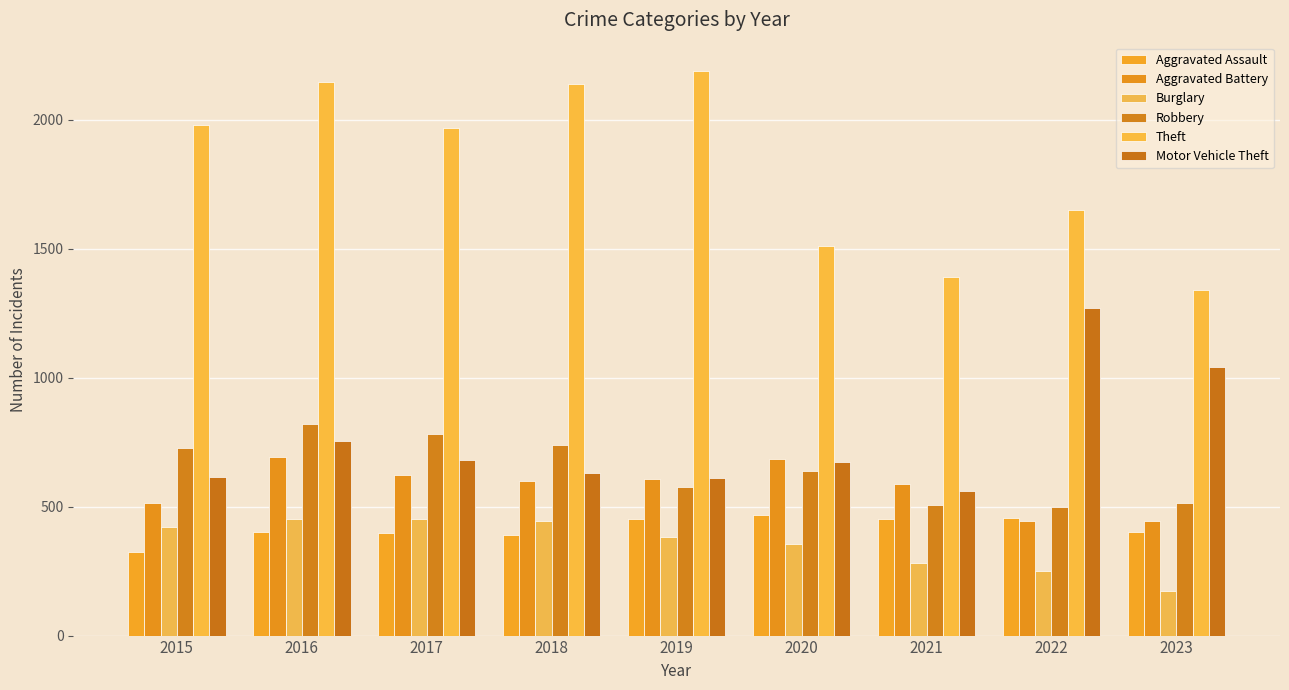

Which category has the lowest value across all series?

2023